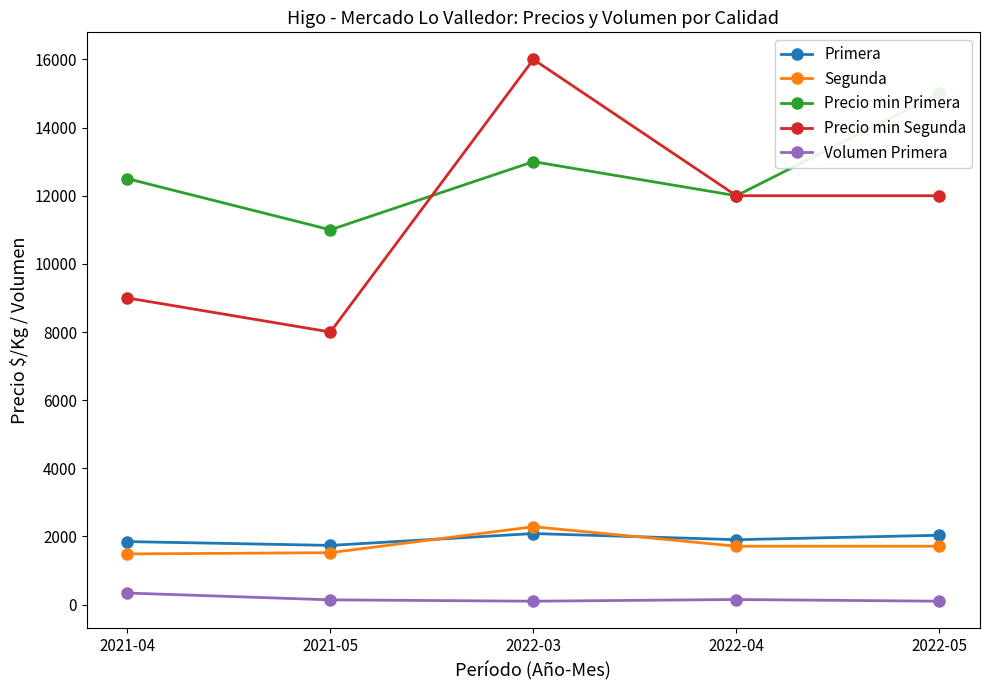

What is the label of the 2nd point from the left?

2021-05